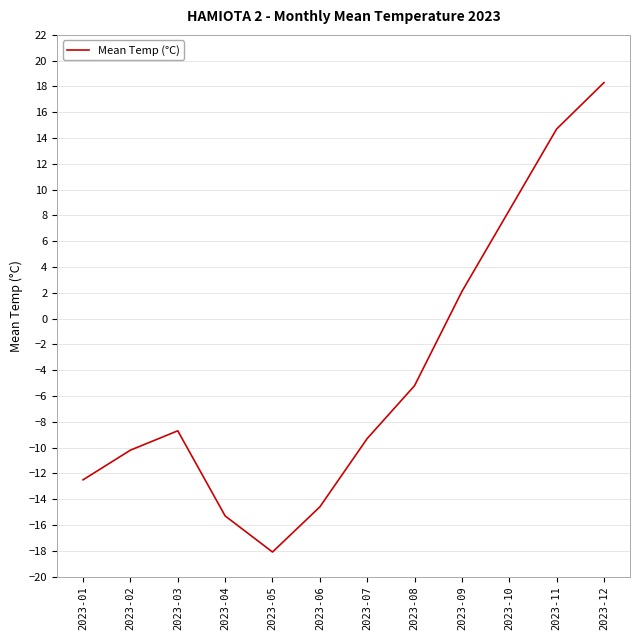

Count the number of categories in the chart.

12